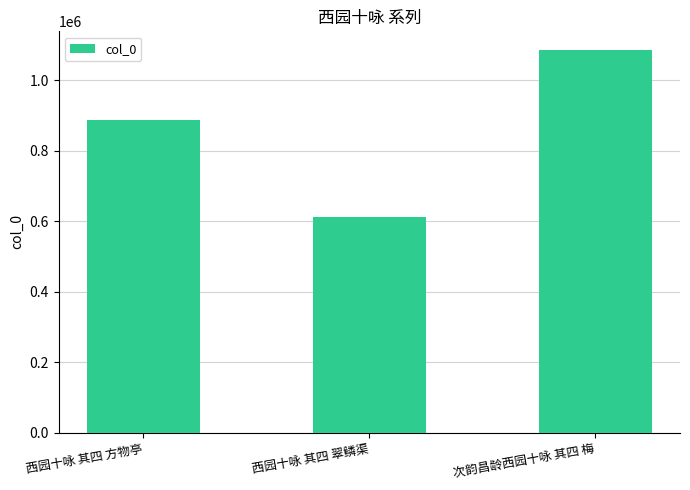

True or false: the data shows 611370 at 西园十咏 其四 翠鳞渠.

True